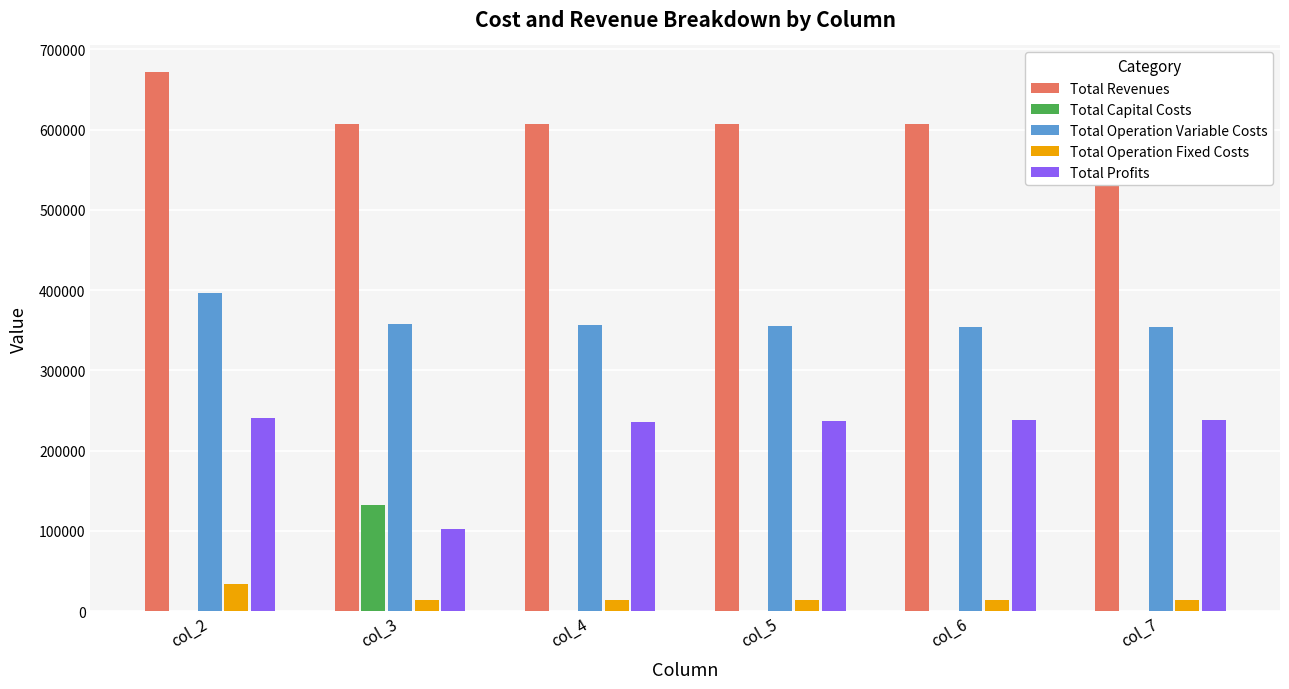

How many bars are there in each group?

5